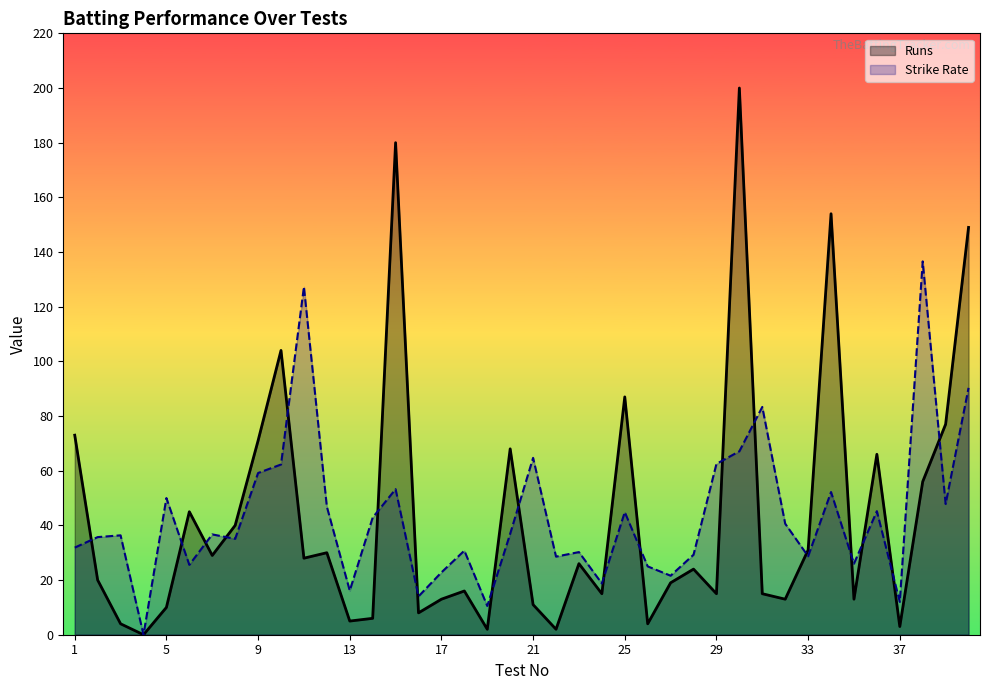

List the series in order of their peak value, highest first.

Runs, Strike Rate